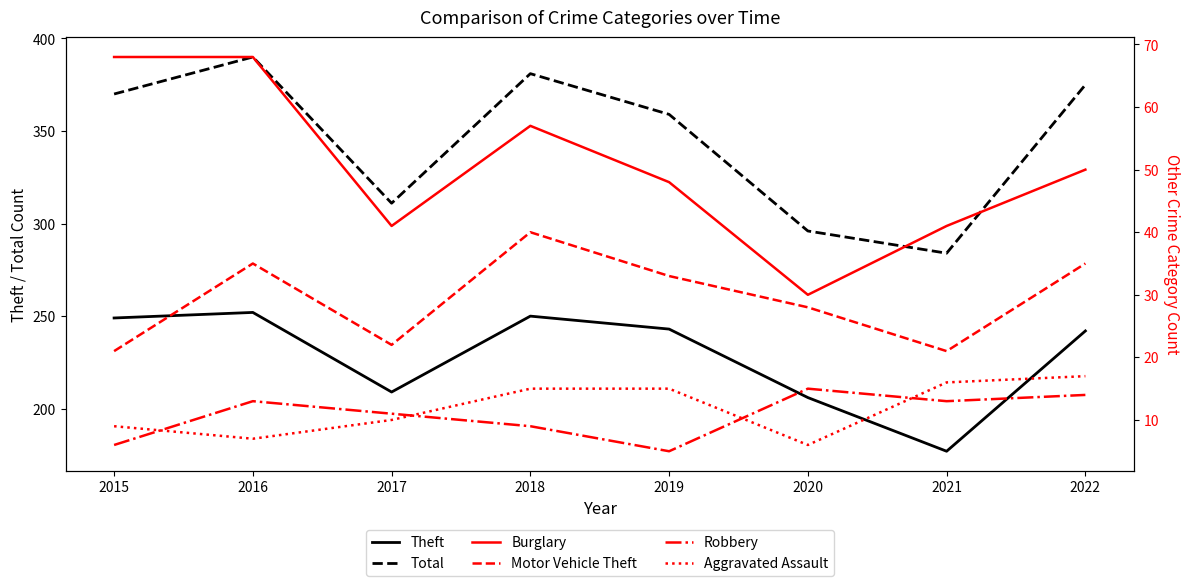

What is the minimum value for Robbery?

5